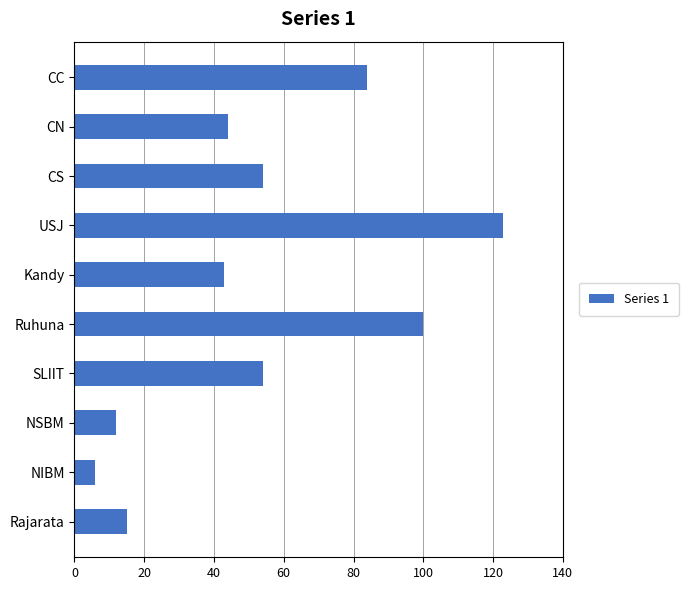

What is the label of the 4th bar from the bottom?

SLIIT